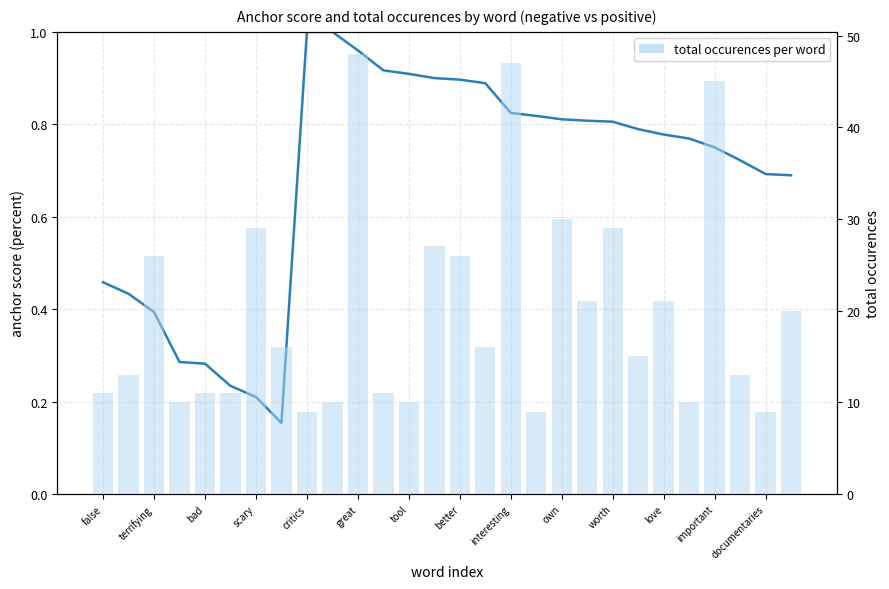

What is the sum of all anchor score values?

19.2